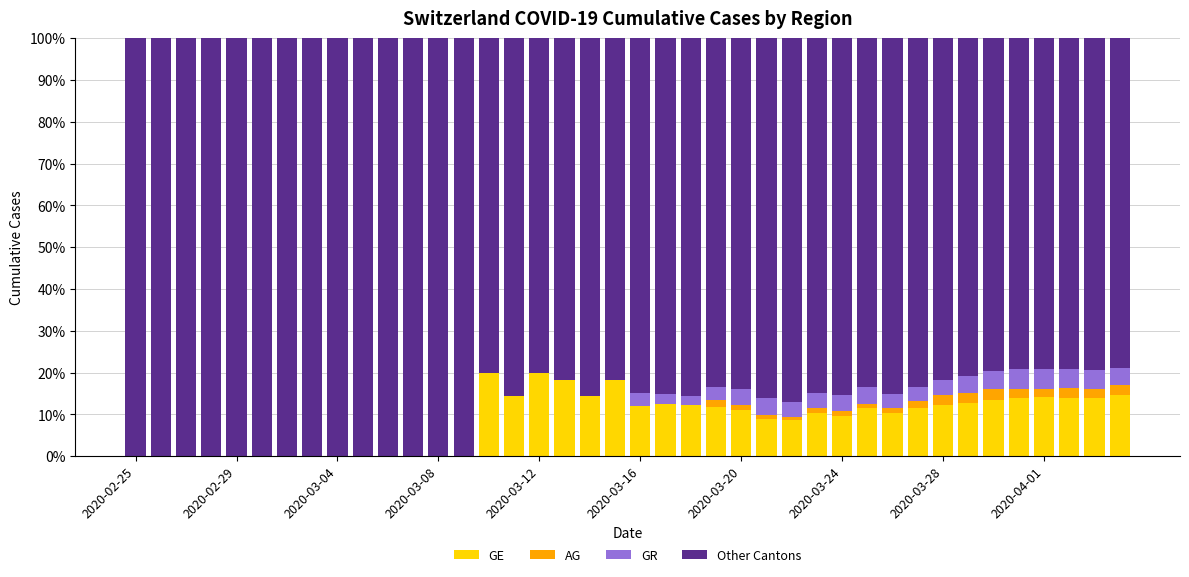

What is the maximum value for GE?

20.0